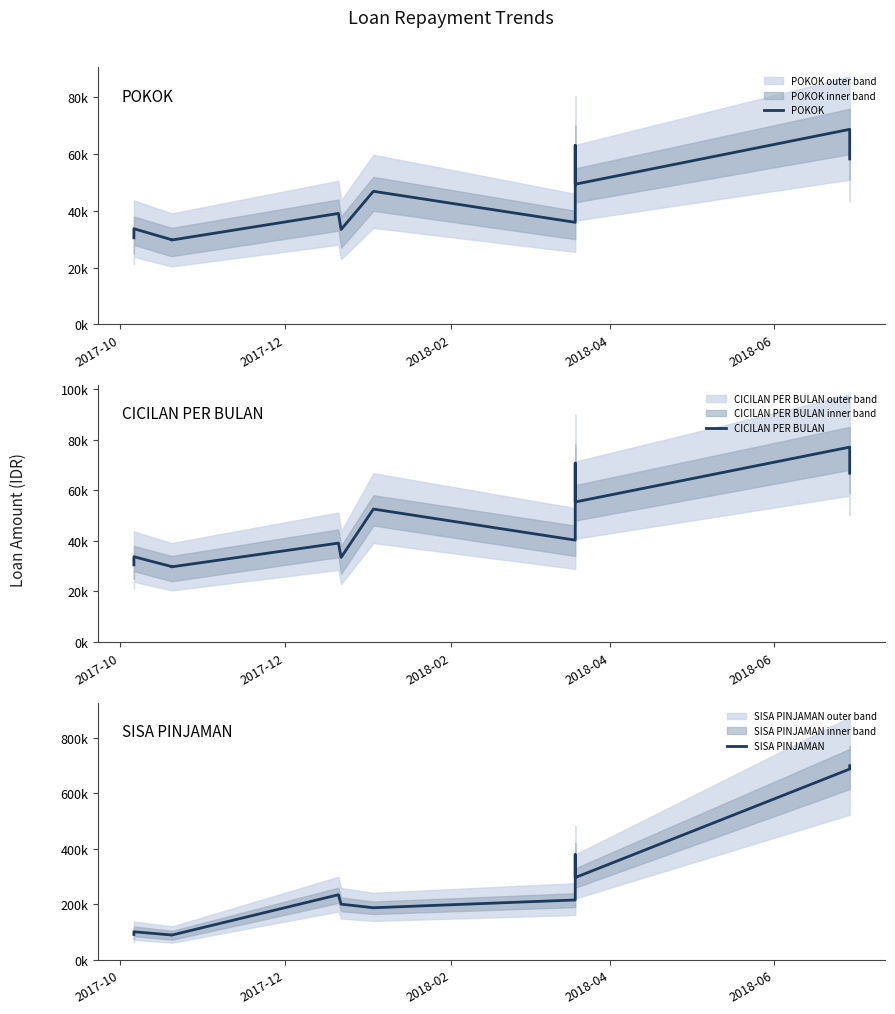

What is the label of the 1st point from the left?

2017-10